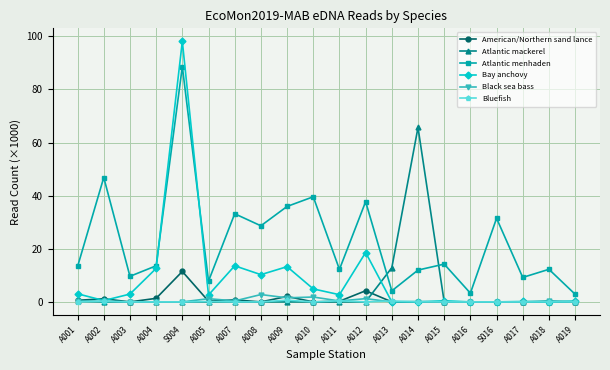

True or false: Bluefish and Atlantic menhaden intersect in this chart.

False